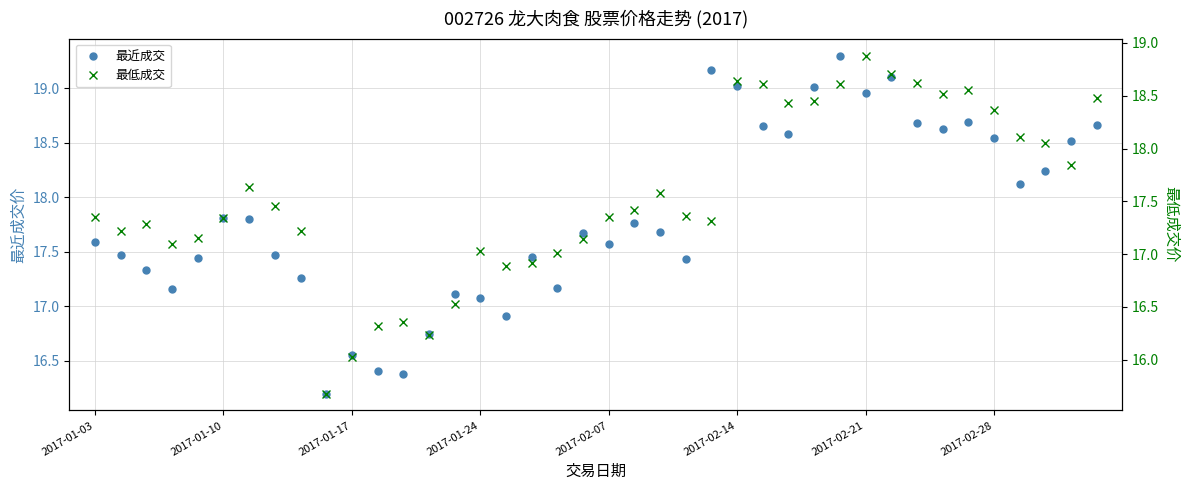

What is the maximum value for 最近成交?

19.3